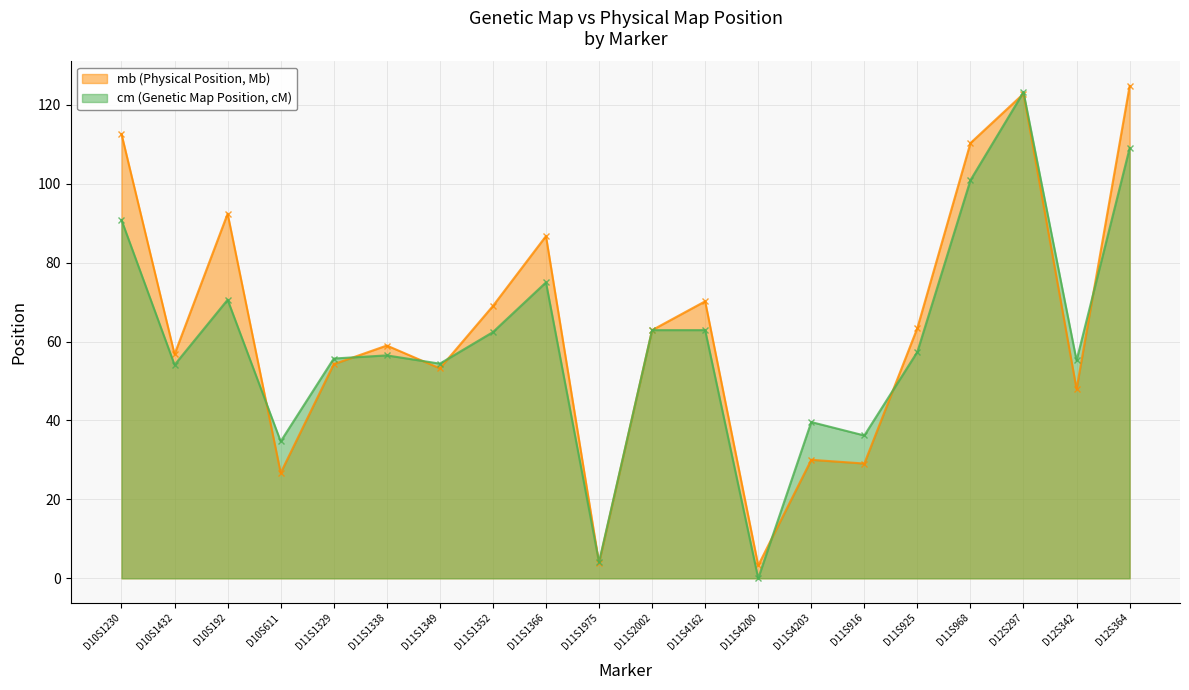

What is the value of the cm (Genetic Map Position, cM) point at the 18th from the left?

123.2